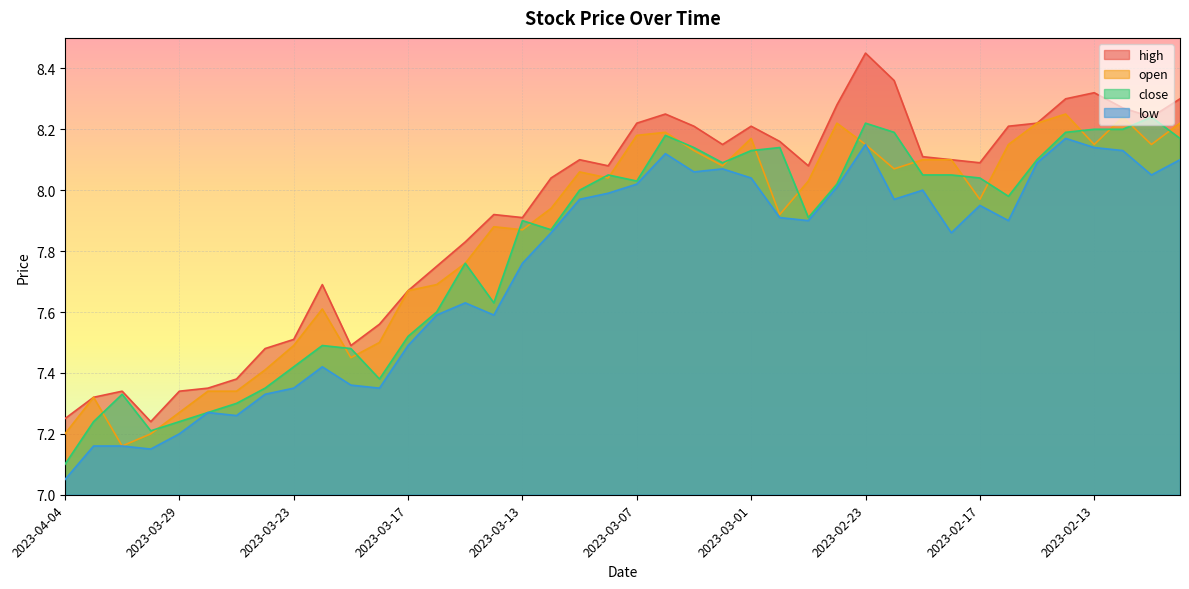

Reading left to right, transcribe all the data shown in this chart.

high: 2023-04-04=7.2	2023-04-03=7.3	2023-03-31=7.3	2023-03-30=7.2	2023-03-29=7.3	2023-03-28=7.3	2023-03-27=7.4	2023-03-24=7.5	2023-03-23=7.5	2023-03-22=7.7	2023-03-21=7.5	2023-03-20=7.6	2023-03-17=7.7	2023-03-16=7.8	2023-03-15=7.8	2023-03-14=7.9	2023-03-13=7.9	2023-03-10=8.0	2023-03-09=8.1	2023-03-08=8.1	2023-03-07=8.2	2023-03-06=8.2	2023-03-03=8.2	2023-03-02=8.2	2023-03-01=8.2	2023-02-28=8.2	2023-02-27=8.1	2023-02-24=8.3	2023-02-23=8.4	2023-02-22=8.4	2023-02-21=8.1	2023-02-20=8.1	2023-02-17=8.1	2023-02-16=8.2	2023-02-15=8.2	2023-02-14=8.3	2023-02-13=8.3	2023-02-10=8.3	2023-02-09=8.2	2023-02-08=8.3
open: 2023-04-04=7.2	2023-04-03=7.3	2023-03-31=7.2	2023-03-30=7.2	2023-03-29=7.3	2023-03-28=7.3	2023-03-27=7.3	2023-03-24=7.4	2023-03-23=7.5	2023-03-22=7.6	2023-03-21=7.5	2023-03-20=7.5	2023-03-17=7.7	2023-03-16=7.7	2023-03-15=7.8	2023-03-14=7.9	2023-03-13=7.9	2023-03-10=7.9	2023-03-09=8.1	2023-03-08=8.0	2023-03-07=8.2	2023-03-06=8.2	2023-03-03=8.1	2023-03-02=8.1	2023-03-01=8.2	2023-02-28=7.9	2023-02-27=8.0	2023-02-24=8.2	2023-02-23=8.2	2023-02-22=8.1	2023-02-21=8.1	2023-02-20=8.1	2023-02-17=8.0	2023-02-16=8.2	2023-02-15=8.2	2023-02-14=8.2	2023-02-13=8.2	2023-02-10=8.2	2023-02-09=8.2	2023-02-08=8.2
close: 2023-04-04=7.1	2023-04-03=7.2	2023-03-31=7.3	2023-03-30=7.2	2023-03-29=7.2	2023-03-28=7.3	2023-03-27=7.3	2023-03-24=7.3	2023-03-23=7.4	2023-03-22=7.5	2023-03-21=7.5	2023-03-20=7.4	2023-03-17=7.5	2023-03-16=7.6	2023-03-15=7.8	2023-03-14=7.6	2023-03-13=7.9	2023-03-10=7.9	2023-03-09=8.0	2023-03-08=8.1	2023-03-07=8.0	2023-03-06=8.2	2023-03-03=8.1	2023-03-02=8.1	2023-03-01=8.1	2023-02-28=8.1	2023-02-27=7.9	2023-02-24=8.0	2023-02-23=8.2	2023-02-22=8.2	2023-02-21=8.1	2023-02-20=8.1	2023-02-17=8.0	2023-02-16=8.0	2023-02-15=8.1	2023-02-14=8.2	2023-02-13=8.2	2023-02-10=8.2	2023-02-09=8.2	2023-02-08=8.2
low: 2023-04-04=7.0	2023-04-03=7.2	2023-03-31=7.2	2023-03-30=7.2	2023-03-29=7.2	2023-03-28=7.3	2023-03-27=7.3	2023-03-24=7.3	2023-03-23=7.3	2023-03-22=7.4	2023-03-21=7.4	2023-03-20=7.3	2023-03-17=7.5	2023-03-16=7.6	2023-03-15=7.6	2023-03-14=7.6	2023-03-13=7.8	2023-03-10=7.9	2023-03-09=8.0	2023-03-08=8.0	2023-03-07=8.0	2023-03-06=8.1	2023-03-03=8.1	2023-03-02=8.1	2023-03-01=8.0	2023-02-28=7.9	2023-02-27=7.9	2023-02-24=8.0	2023-02-23=8.2	2023-02-22=8.0	2023-02-21=8.0	2023-02-20=7.9	2023-02-17=8.0	2023-02-16=7.9	2023-02-15=8.1	2023-02-14=8.2	2023-02-13=8.1	2023-02-10=8.1	2023-02-09=8.1	2023-02-08=8.1